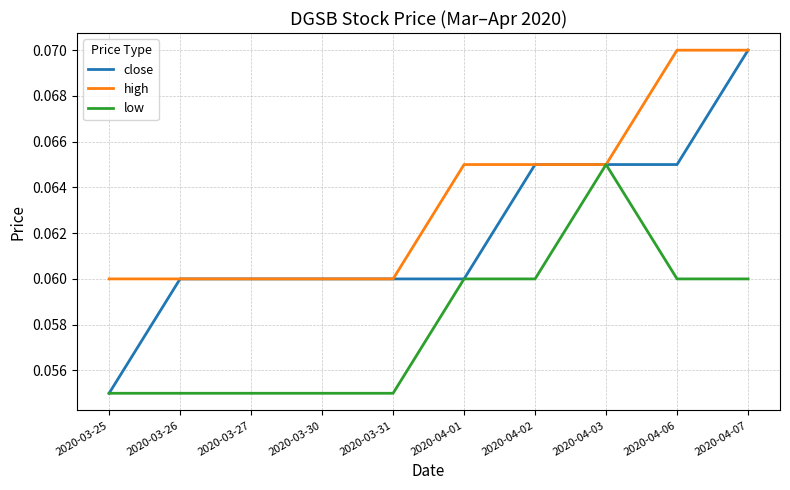

True or false: high has a value of 0.0 at 2020-03-25.

False